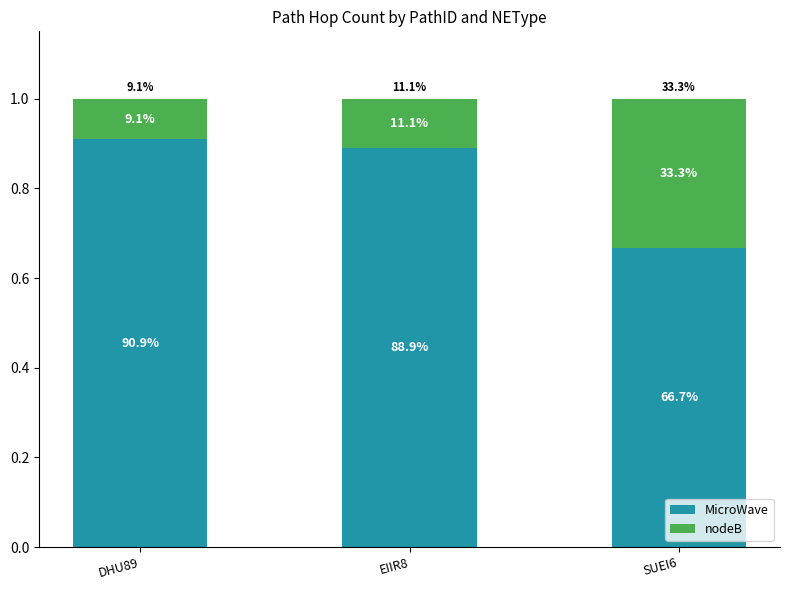

What value does the MicroWave series have at SUEI6?

0.7